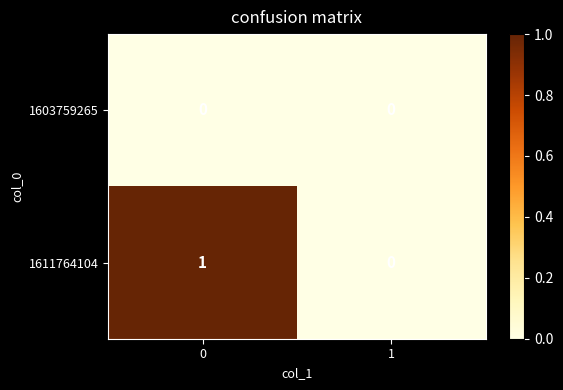

True or false: 1611764104 has a value of 0 at 1.

True